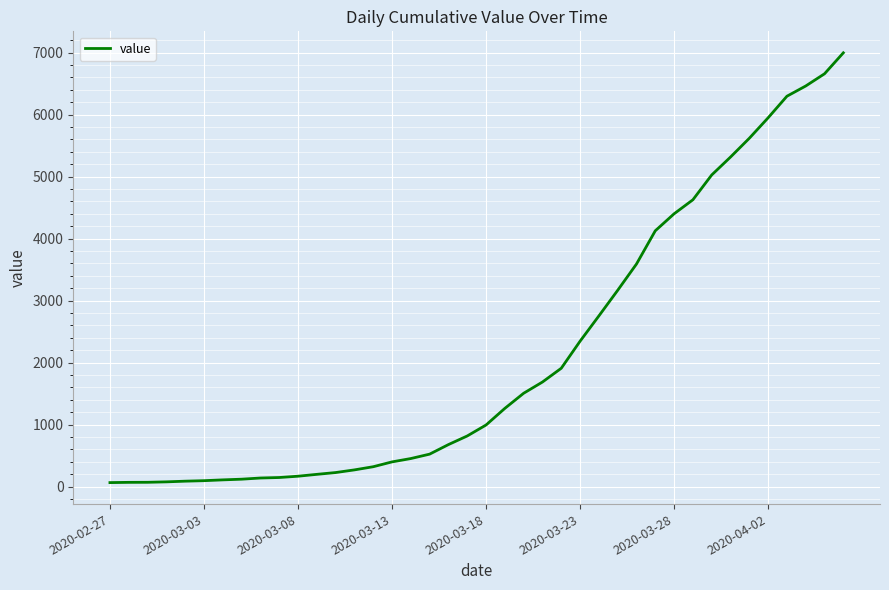

How many categories are shown in the chart?

40